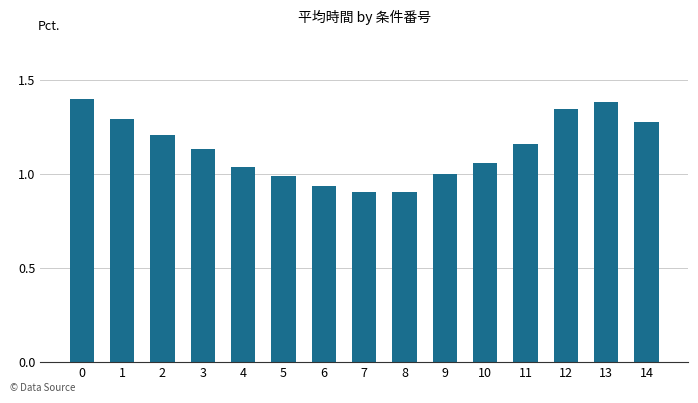

What is the ratio of the value at 4 to the value at 14?

0.8